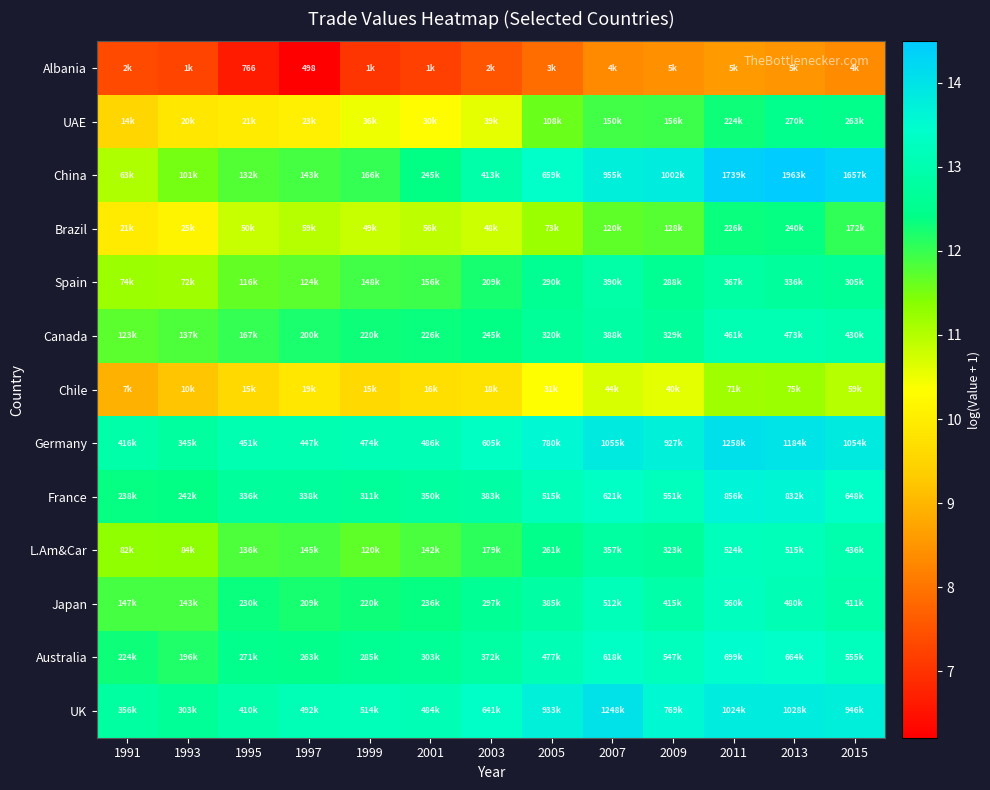

The value of France at 2007 is 13.3. True or false?

True